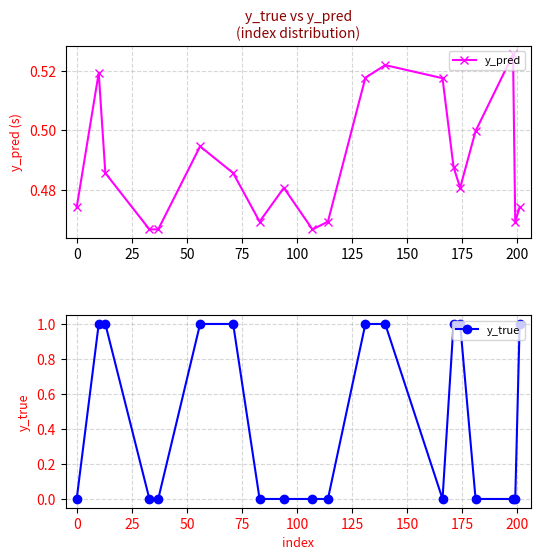

How many y_pred values are between 0 and 1?

20